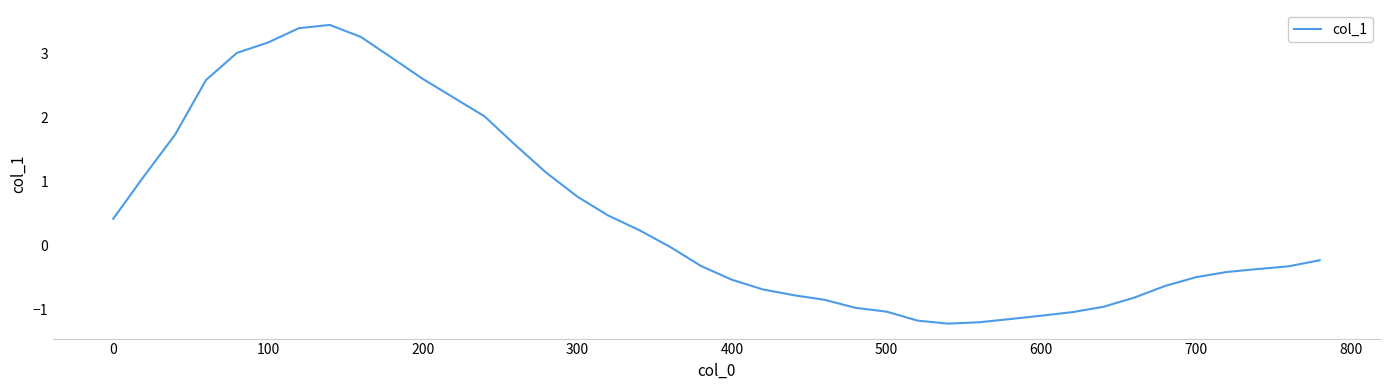

What is the smallest value displayed?

-1.2